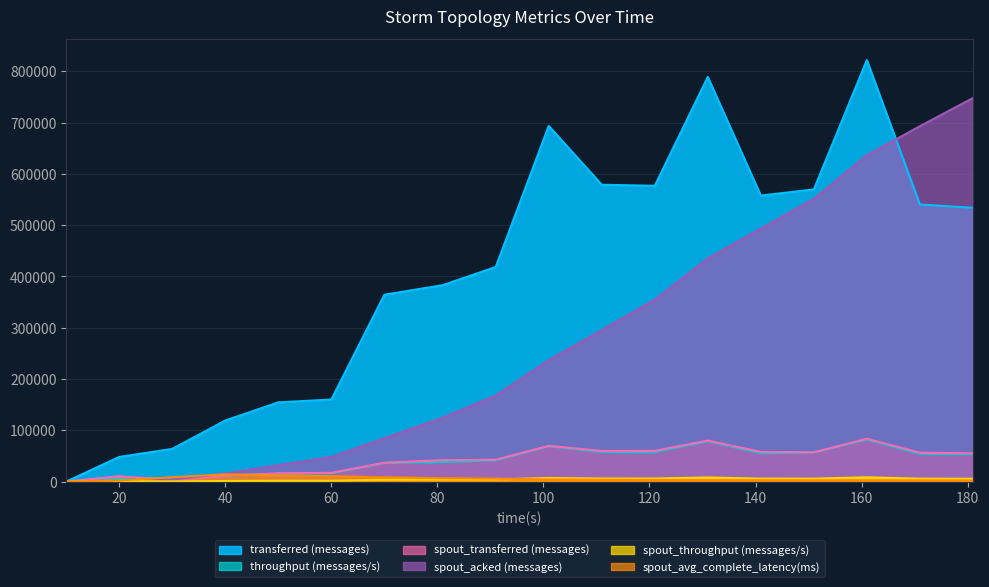

Reading left to right, list all the values displayed in this chart.

transferred (messages): 10=0.0	20=48000.0	30=63740.0	40=119000.0	50=154440.0	60=159960.0	70=364260.0	81=382920.0	91=418340.0	101=693400.0	111=578720.0	121=576700.0	131=788860.0	141=557580.0	151=569660.0	161=821760.0	171=540200.0	181=533780.0
throughput (messages/s): 10=0.0	20=4767.0	30=6067.0	40=11673.0	50=15339.0	60=15883.0	70=36233.0	81=38003.0	91=41288.0	101=68844.0	111=57498.0	121=57371.0	131=78610.0	141=55309.0	151=56767.0	161=81873.0	171=53858.0	181=53154.0
spout_transferred (messages): 10=0.0	20=10340.0	30=3220.0	40=11520.0	50=16040.0	60=16980.0	70=36660.0	81=41740.0	91=42600.0	101=69560.0	111=59640.0	121=59960.0	131=79840.0	141=57840.0	151=57020.0	161=83440.0	171=56320.0	181=55040.0
spout_acked (messages): 10=0.0	20=700.0	30=3700.0	40=15540.0	50=31820.0	60=47880.0	70=84400.0	81=124540.0	91=167480.0	101=236540.0	111=295440.0	121=354580.0	131=435140.0	141=493140.0	151=551100.0	161=636160.0	171=692820.0	181=747780.0
spout_throughput (messages/s): 10=0.0	20=1027.0	30=306.0	40=1130.0	50=1593.0	60=1686.0	70=3646.0	81=4142.0	91=4204.0	101=6906.0	111=5925.0	121=5964.0	131=7956.0	141=5737.0	151=5682.0	161=8313.0	171=5615.0	181=5480.0
spout_avg_complete_latency(ms): 10=0.0	20=2077.9	30=8508.2	40=14075.9	50=12139.1	60=10562.9	70=8486.8	81=6488.3	91=5703.3	101=4142.2	111=3452.9	121=3066.2	131=2736.0	141=2583.8	151=2467.6	161=2320.9	171=2257.5	181=2215.5